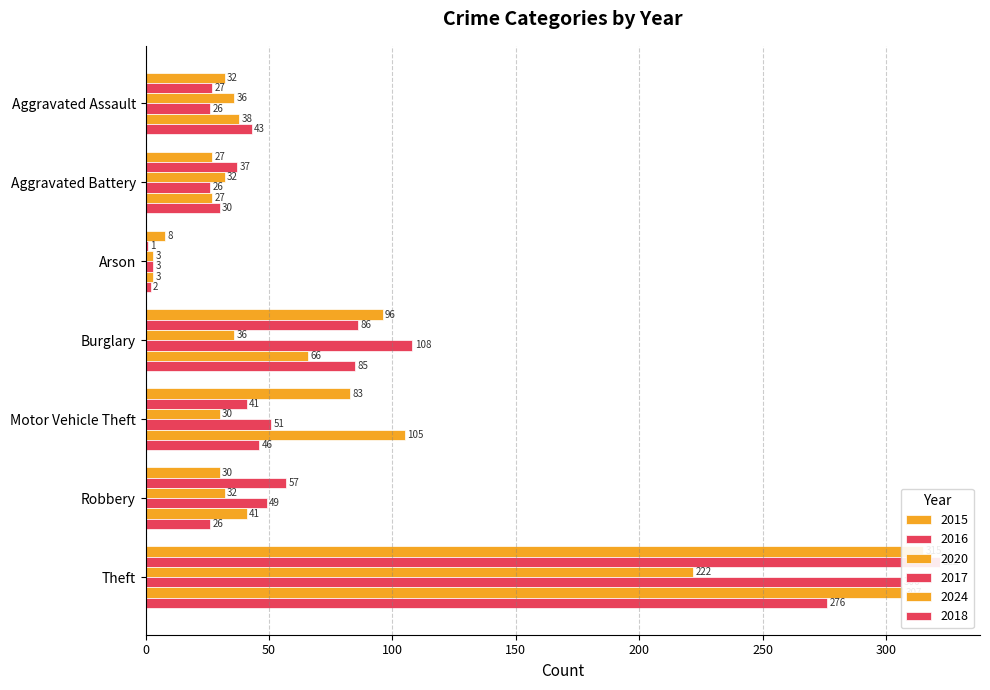

How many bars are there in each group?

6